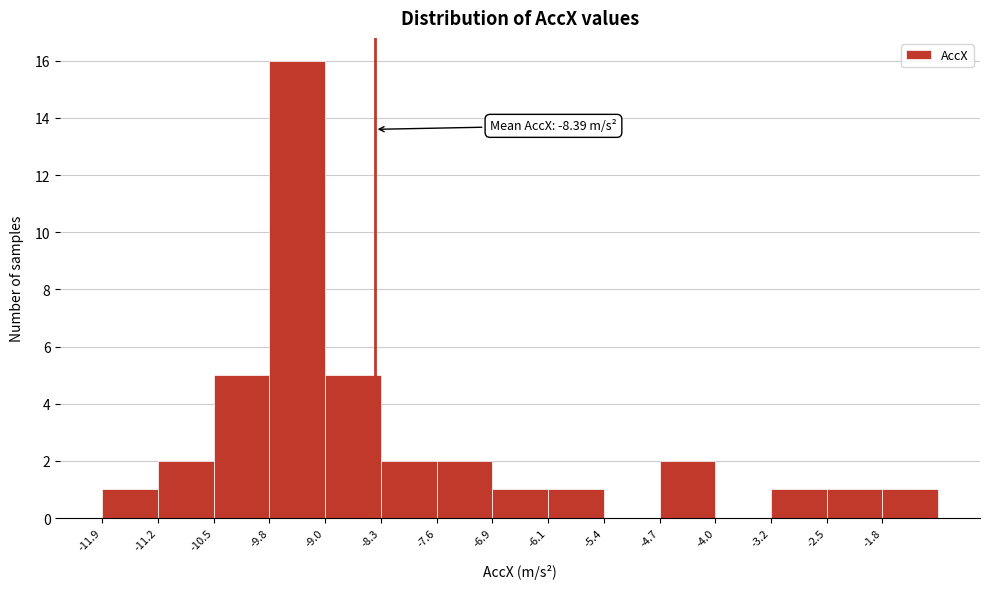

Which range on the x-axis has the tallest bar?

-9.8 to -9.0